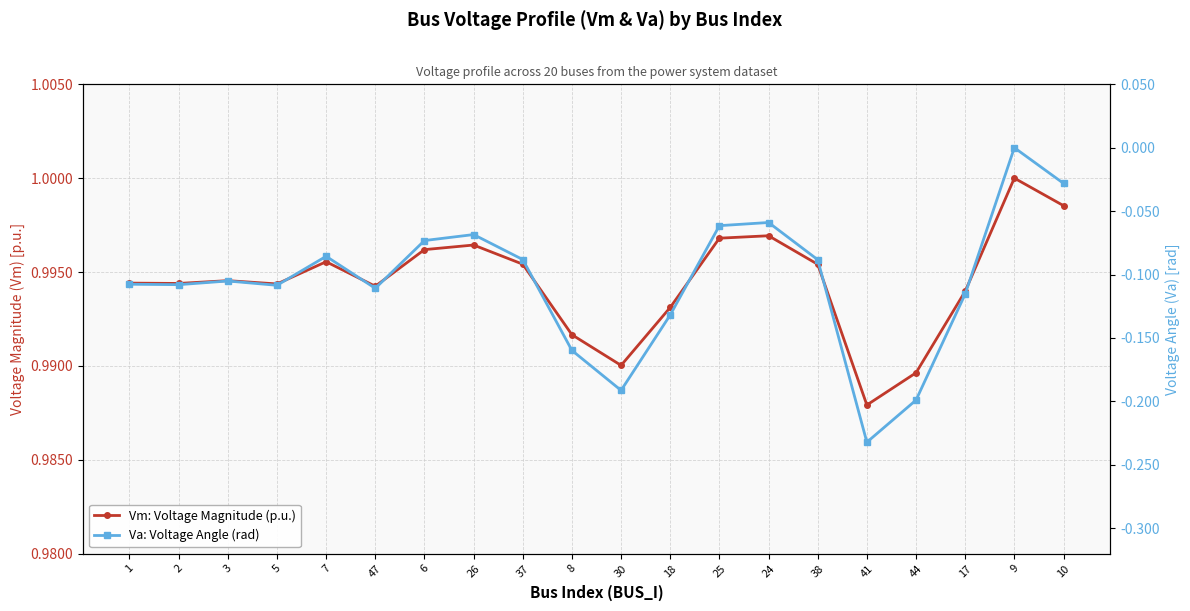

True or false: Va: Voltage Angle (rad) and Vm: Voltage Magnitude (p.u.) intersect in this chart.

False